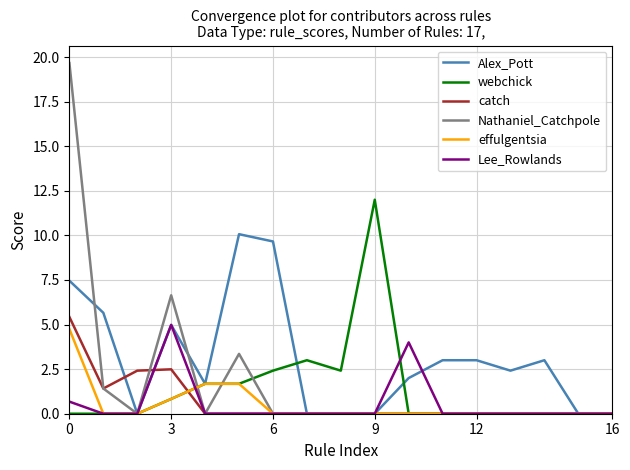

Is this an area chart (filled region under the line)?

No